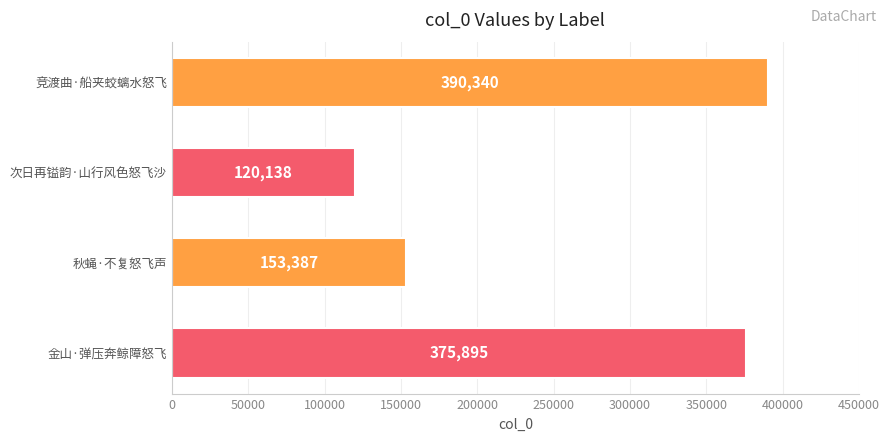

List the labels in order of value, largest first.

竞渡曲·船夹蛟螭水怒飞, 金山·弹压奔鲸障怒飞, 秋蝇·不复怒飞声, 次日再镒韵·山行风色怒飞沙